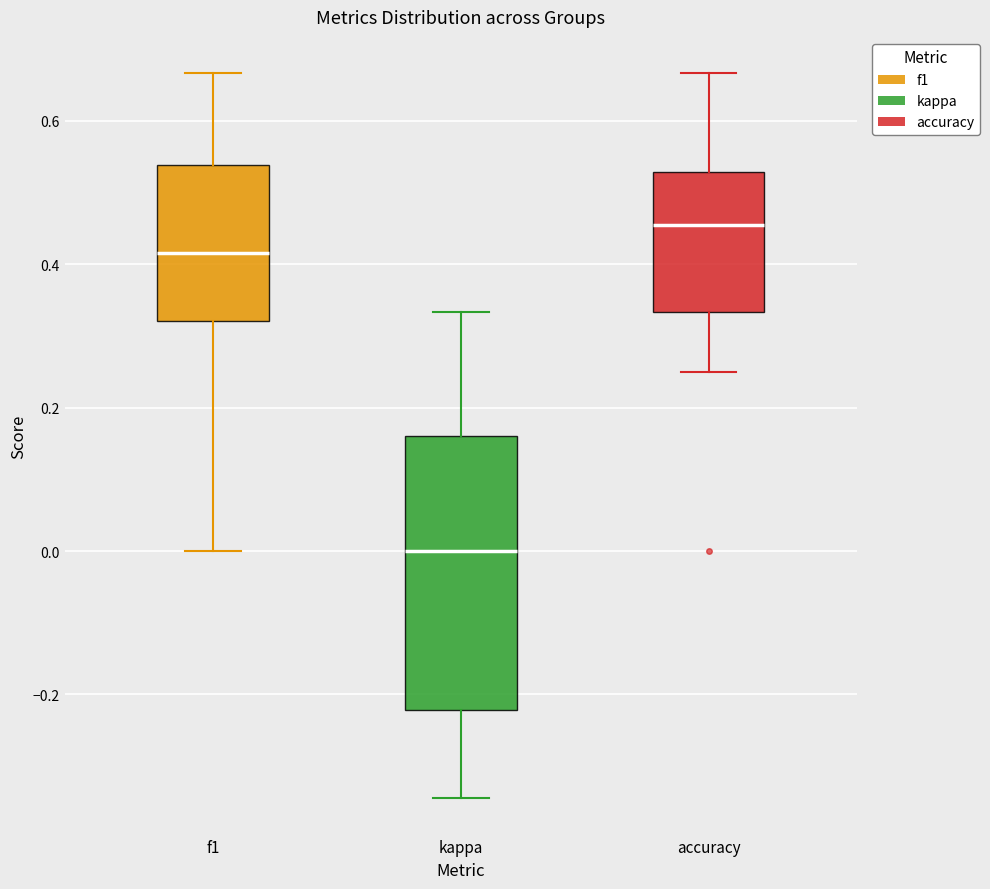

Where does the upper whisker of the box for accuracy end on the y-axis? The values are not printed on the chart, so give them approximately, as read against the axis.

0.66